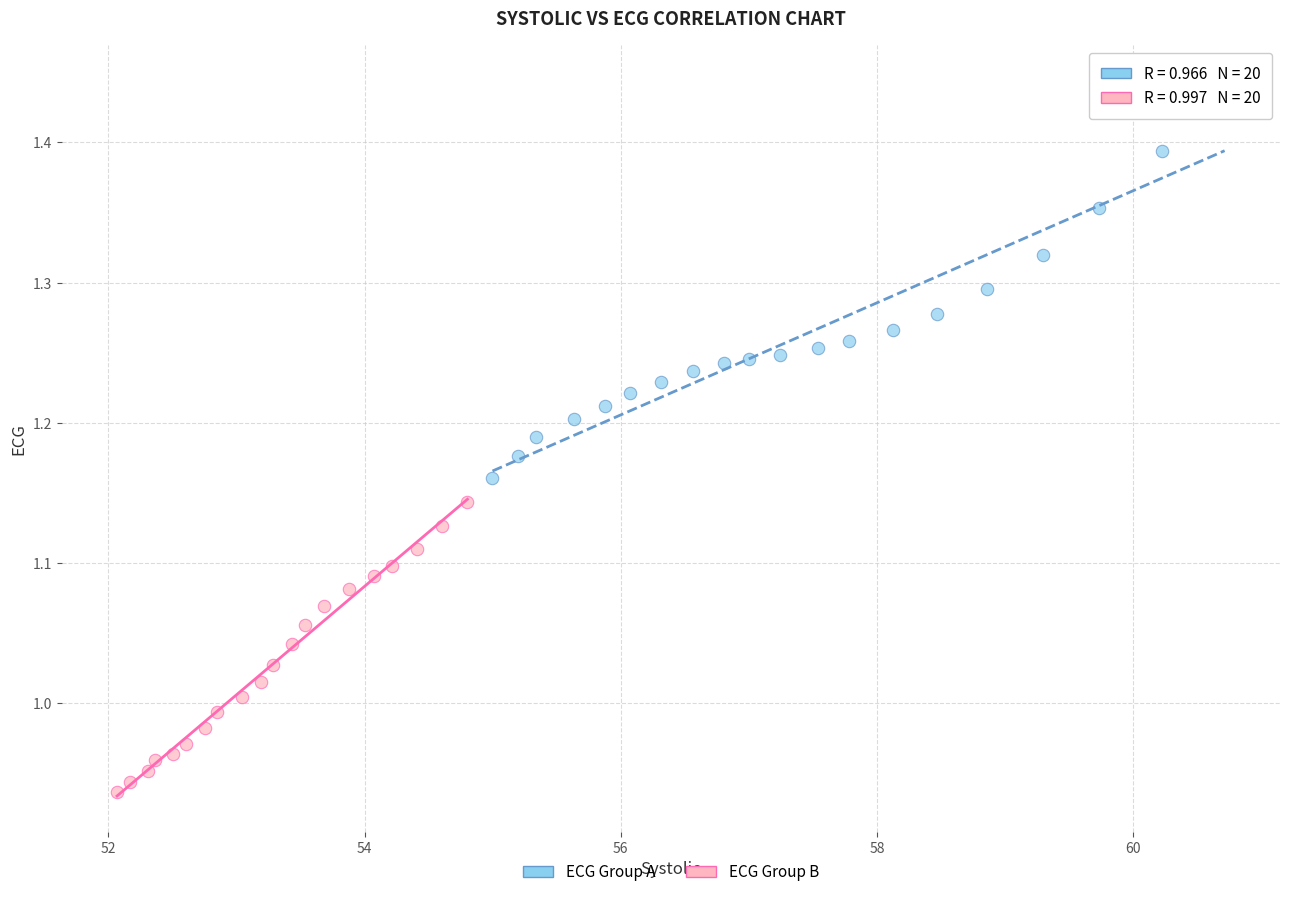

Which series reaches the minimum Y coordinate?

ECG Group B